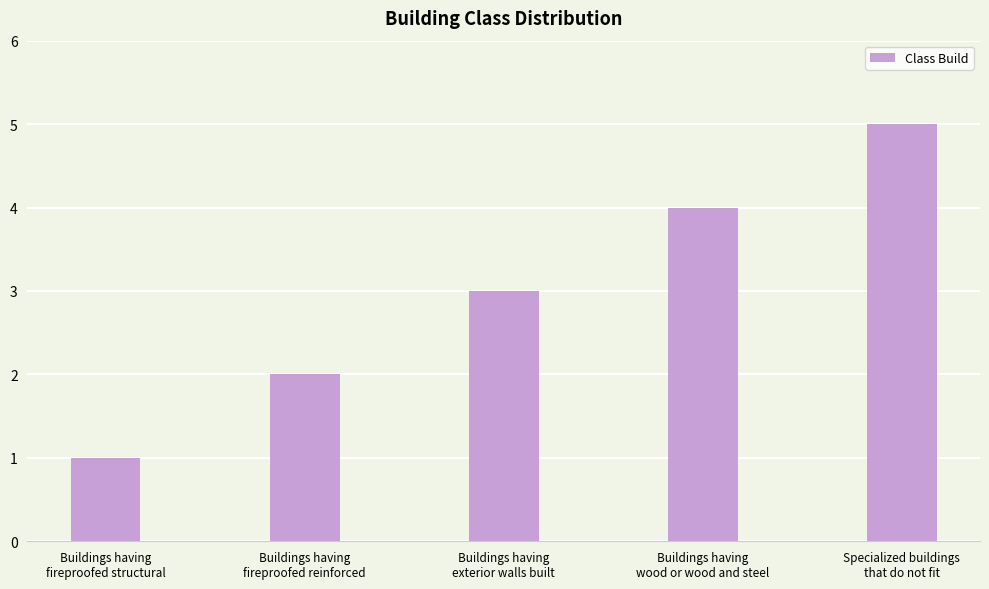

List the labels in order of value, largest first.

Specialized buildings
that do not fit, Buildings having
wood or wood and steel, Buildings having
exterior walls built, Buildings having
fireproofed reinforced, Buildings having
fireproofed structural